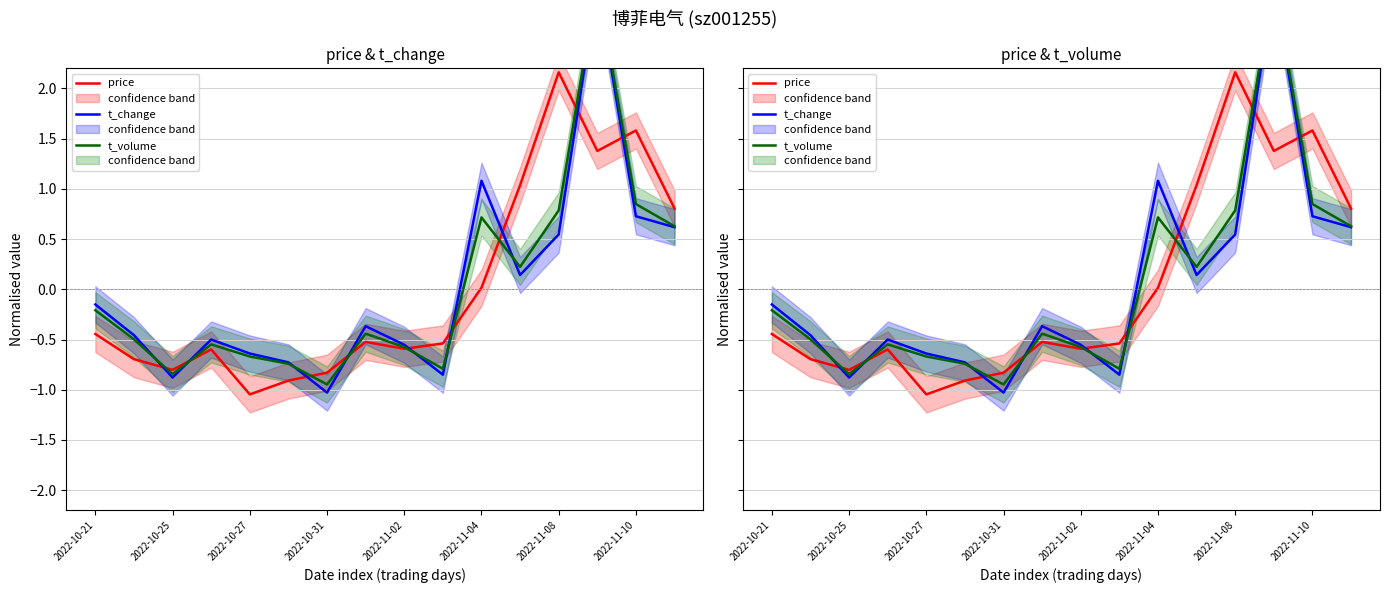

At which label does t_volume first exceed 0?

2022-11-04